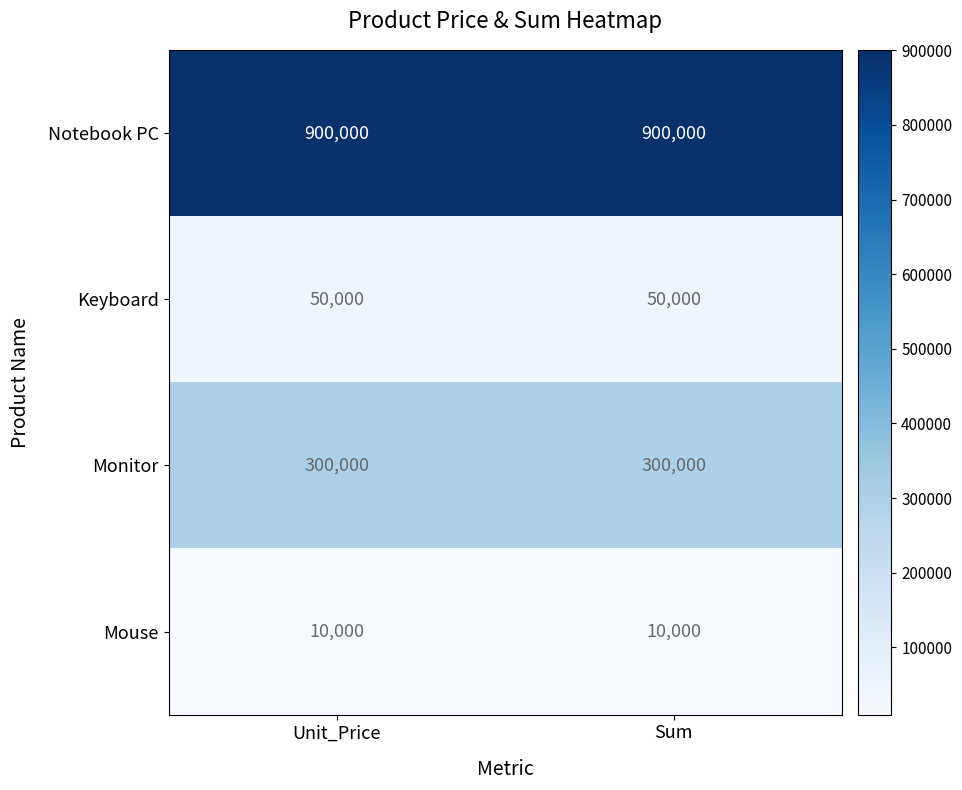

Which series has the largest total across all categories?

Notebook PC